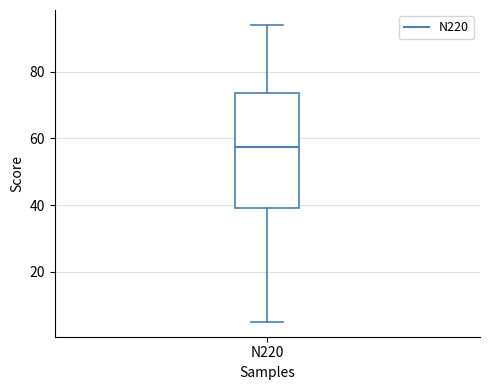

Transcribe this box plot: give where the median line is, the range the box spans, and where the two whiskers end, as read against the y-axis. The values are not printed on the chart, so give them approximately, as read against the axis.

median 58, box 40 to 74, whiskers 6 to 94